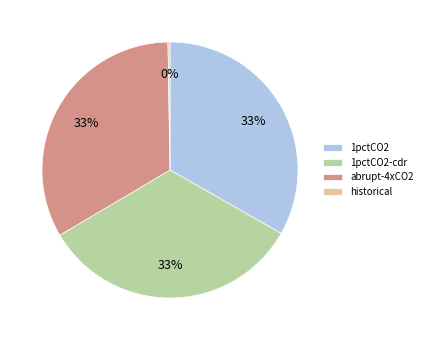

To the nearest percent, what percentage of the pie is abrupt-4xCO2?

33%